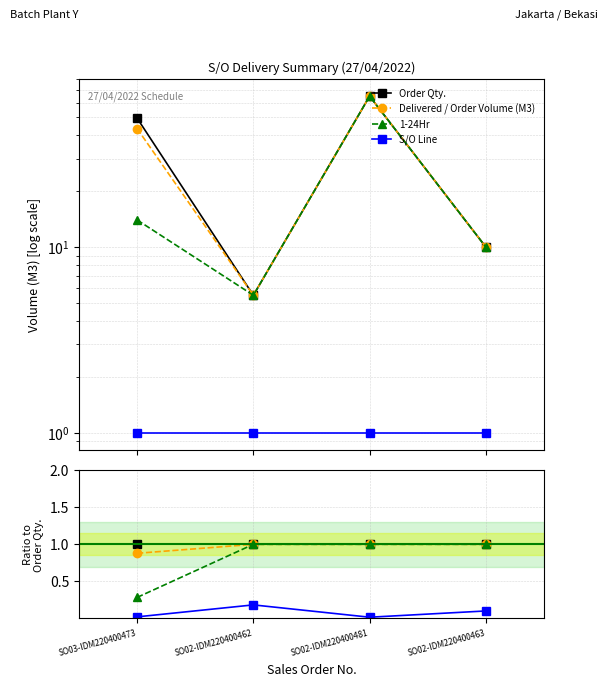

True or false: Order Qty. and 1-24Hr intersect in this chart.

False